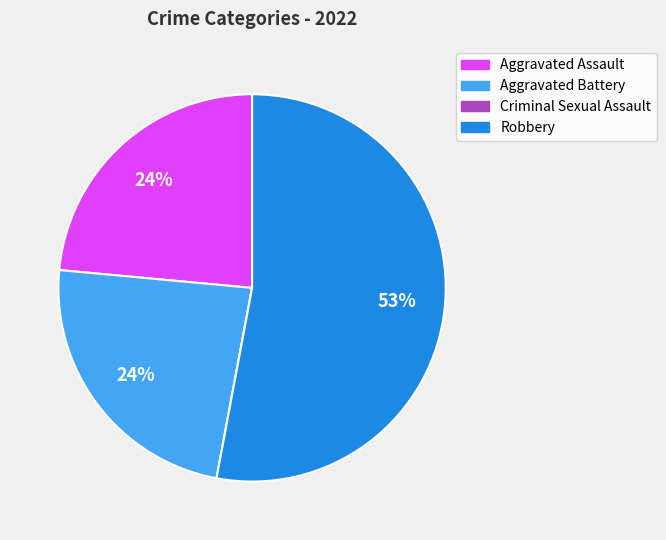

To the nearest percent, what is the average slice percentage?

25%